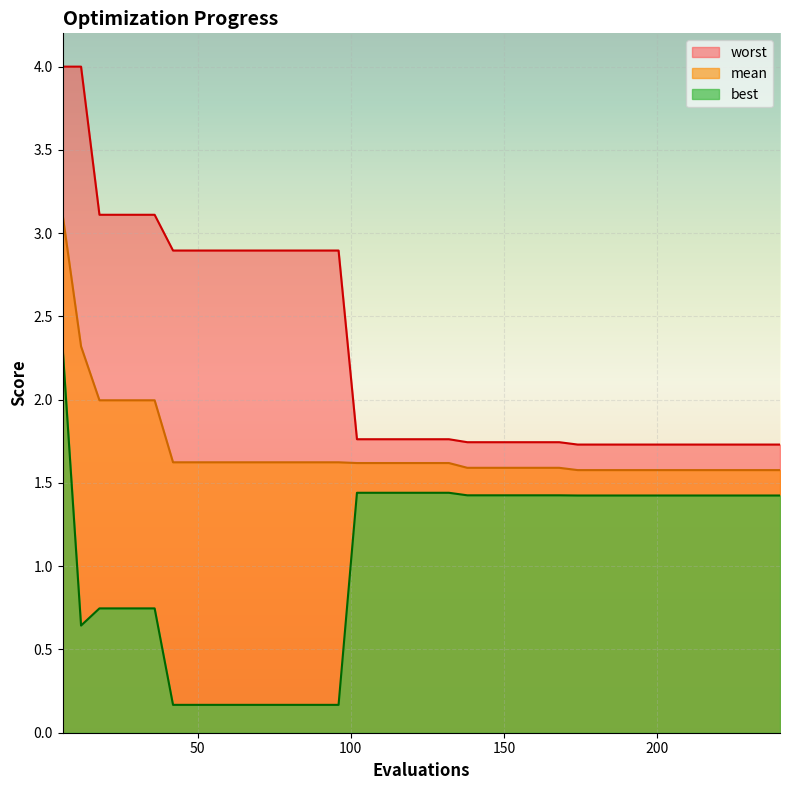

How many lines are shown in the chart?

3